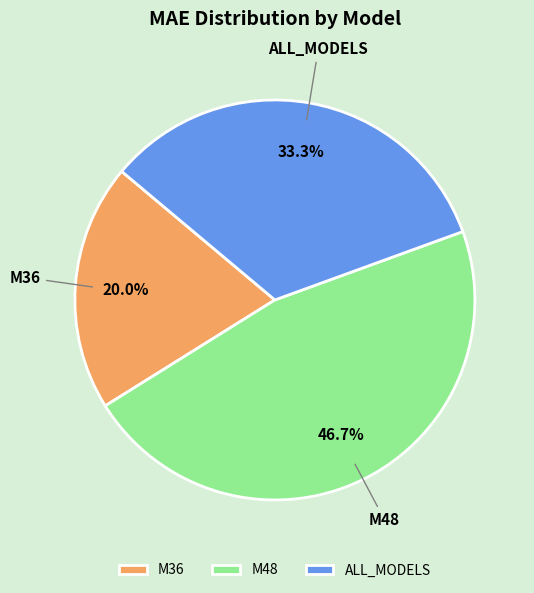

How many segments does this pie chart have?

3